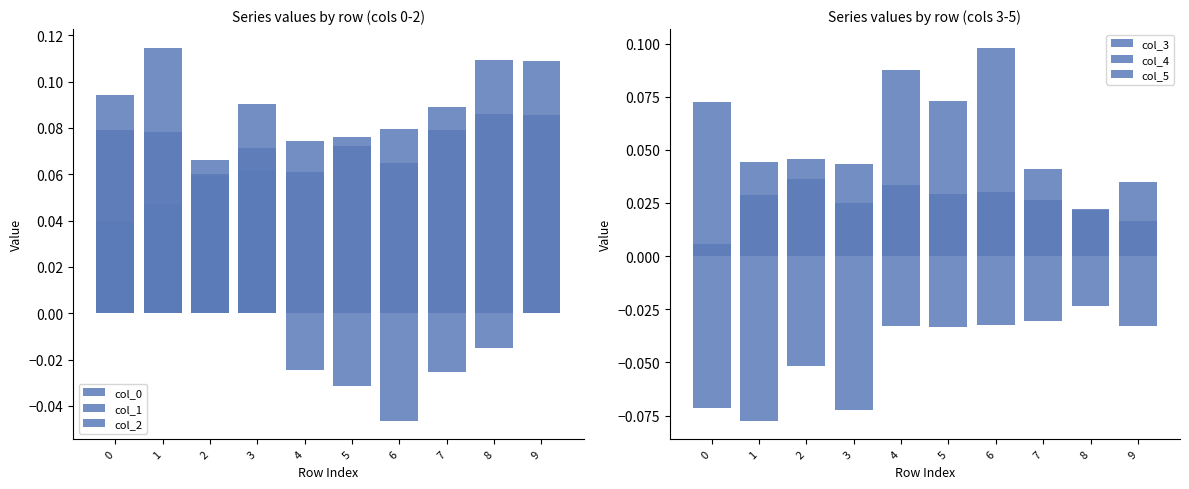

What is the highest value of the col_2 series?

0.1